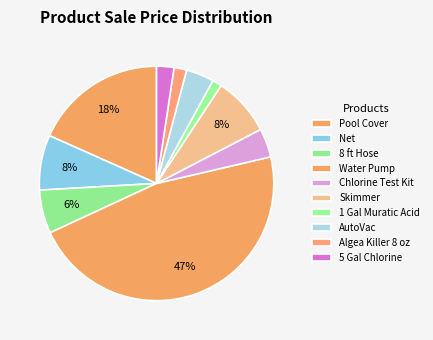

How many segments does this pie chart have?

10